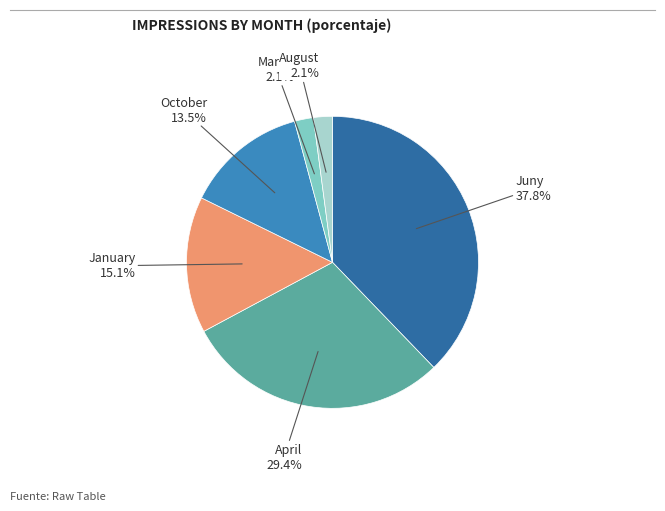

To the nearest percent, what is the average slice percentage?

17%